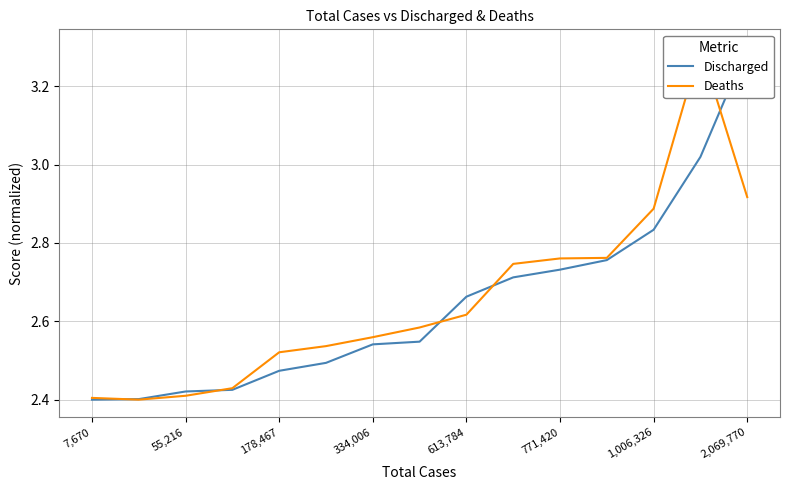

How many lines are shown in the chart?

2